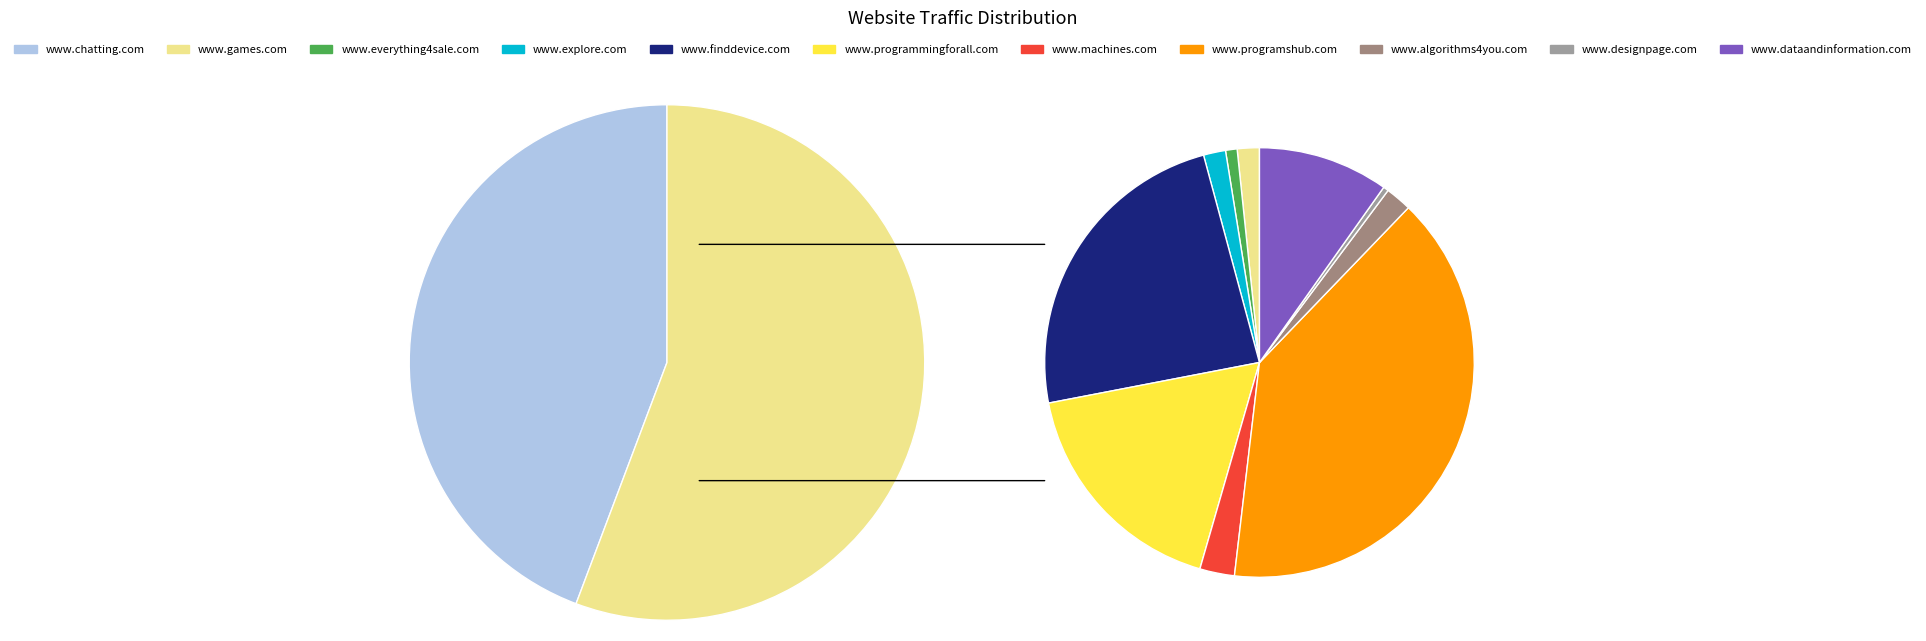

Between www.programmingforall.com and www.everything4sale.com, which is larger?

www.programmingforall.com